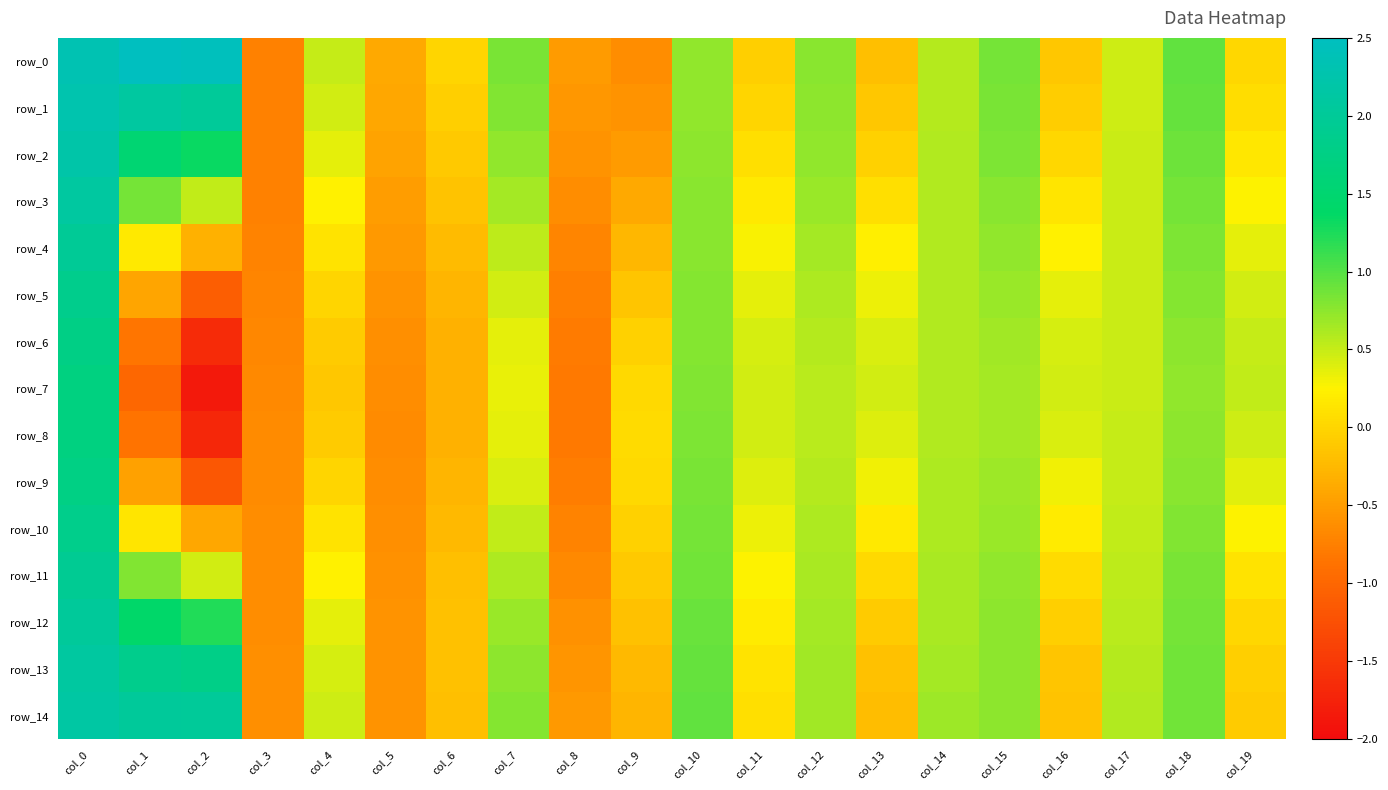

Reading right to left, transcribe all the data shown in this chart.

row_0: col_19=0.0	col_18=0.9	col_17=0.5	col_16=-0.1	col_15=0.9	col_14=0.6	col_13=-0.2	col_12=0.8	col_11=-0.1	col_10=0.7	col_9=-0.6	col_8=-0.5	col_7=0.8	col_6=-0.0	col_5=-0.4	col_4=0.5	col_3=-0.7	col_2=2.5	col_1=2.5	col_0=2.3
row_1: col_19=0.1	col_18=0.9	col_17=0.5	col_16=-0.1	col_15=0.8	col_14=0.6	col_13=-0.1	col_12=0.8	col_11=0.0	col_10=0.7	col_9=-0.6	col_8=-0.5	col_7=0.8	col_6=-0.1	col_5=-0.4	col_4=0.4	col_3=-0.7	col_2=2.0	col_1=2.1	col_0=2.3
row_2: col_19=0.2	col_18=0.9	col_17=0.5	col_16=0.0	col_15=0.8	col_14=0.6	col_13=-0.0	col_12=0.7	col_11=0.1	col_10=0.7	col_9=-0.5	col_8=-0.6	col_7=0.7	col_6=-0.1	col_5=-0.4	col_4=0.4	col_3=-0.7	col_2=1.3	col_1=1.5	col_0=2.2
row_3: col_19=0.3	col_18=0.9	col_17=0.5	col_16=0.1	col_15=0.8	col_14=0.6	col_13=0.1	col_12=0.7	col_11=0.2	col_10=0.8	col_9=-0.4	col_8=-0.6	col_7=0.6	col_6=-0.2	col_5=-0.5	col_4=0.2	col_3=-0.7	col_2=0.5	col_1=0.9	col_0=2.1
row_4: col_19=0.4	col_18=0.8	col_17=0.5	col_16=0.2	col_15=0.7	col_14=0.6	col_13=0.2	col_12=0.6	col_11=0.3	col_10=0.8	col_9=-0.3	col_8=-0.7	col_7=0.5	col_6=-0.2	col_5=-0.5	col_4=0.1	col_3=-0.7	col_2=-0.3	col_1=0.2	col_0=2.0
row_5: col_19=0.5	col_18=0.8	col_17=0.5	col_16=0.4	col_15=0.7	col_14=0.6	col_13=0.3	col_12=0.6	col_11=0.4	col_10=0.8	col_9=-0.1	col_8=-0.8	col_7=0.4	col_6=-0.3	col_5=-0.6	col_4=-0.0	col_3=-0.7	col_2=-1.1	col_1=-0.4	col_0=1.9
row_6: col_19=0.5	col_18=0.7	col_17=0.5	col_16=0.4	col_15=0.7	col_14=0.6	col_13=0.4	col_12=0.6	col_11=0.4	col_10=0.8	col_9=-0.0	col_8=-0.8	col_7=0.4	col_6=-0.3	col_5=-0.6	col_4=-0.1	col_3=-0.7	col_2=-1.7	col_1=-0.9	col_0=1.8
row_7: col_19=0.5	col_18=0.7	col_17=0.5	col_16=0.5	col_15=0.6	col_14=0.6	col_13=0.4	col_12=0.6	col_11=0.5	col_10=0.8	col_9=0.0	col_8=-0.8	col_7=0.3	col_6=-0.3	col_5=-0.6	col_4=-0.1	col_3=-0.7	col_2=-1.9	col_1=-1.0	col_0=1.7
row_8: col_19=0.5	col_18=0.7	col_17=0.5	col_16=0.4	col_15=0.7	col_14=0.6	col_13=0.4	col_12=0.6	col_11=0.4	col_10=0.8	col_9=0.1	col_8=-0.8	col_7=0.4	col_6=-0.3	col_5=-0.6	col_4=-0.1	col_3=-0.7	col_2=-1.7	col_1=-0.9	col_0=1.7
row_9: col_19=0.4	col_18=0.8	col_17=0.5	col_16=0.3	col_15=0.7	col_14=0.6	col_13=0.3	col_12=0.6	col_11=0.4	col_10=0.8	col_9=0.0	col_8=-0.8	col_7=0.4	col_6=-0.3	col_5=-0.6	col_4=-0.0	col_3=-0.6	col_2=-1.2	col_1=-0.5	col_0=1.8
row_10: col_19=0.3	col_18=0.8	col_17=0.5	col_16=0.2	col_15=0.7	col_14=0.6	col_13=0.2	col_12=0.6	col_11=0.3	col_10=0.9	col_9=-0.0	col_8=-0.7	col_7=0.5	col_6=-0.2	col_5=-0.6	col_4=0.1	col_3=-0.6	col_2=-0.4	col_1=0.1	col_0=1.8
row_11: col_19=0.1	col_18=0.8	col_17=0.5	col_16=0.1	col_15=0.7	col_14=0.6	col_13=0.0	col_12=0.6	col_11=0.3	col_10=0.9	col_9=-0.1	col_8=-0.7	col_7=0.6	col_6=-0.2	col_5=-0.6	col_4=0.2	col_3=-0.6	col_2=0.4	col_1=0.8	col_0=1.9
row_12: col_19=0.0	col_18=0.9	col_17=0.6	col_16=-0.1	col_15=0.7	col_14=0.6	col_13=-0.1	col_12=0.7	col_11=0.2	col_10=0.9	col_9=-0.2	col_8=-0.6	col_7=0.7	col_6=-0.2	col_5=-0.6	col_4=0.4	col_3=-0.6	col_2=1.2	col_1=1.4	col_0=2.0
row_13: col_19=-0.1	col_18=0.9	col_17=0.6	col_16=-0.1	col_15=0.8	col_14=0.7	col_13=-0.2	col_12=0.7	col_11=0.1	col_10=0.9	col_9=-0.2	col_8=-0.6	col_7=0.8	col_6=-0.2	col_5=-0.6	col_4=0.4	col_3=-0.6	col_2=1.8	col_1=1.9	col_0=2.1
row_14: col_19=-0.1	col_18=0.9	col_17=0.6	col_16=-0.2	col_15=0.8	col_14=0.7	col_13=-0.2	col_12=0.7	col_11=0.1	col_10=0.9	col_9=-0.3	col_8=-0.5	col_7=0.8	col_6=-0.2	col_5=-0.6	col_4=0.5	col_3=-0.6	col_2=2.0	col_1=2.0	col_0=2.1